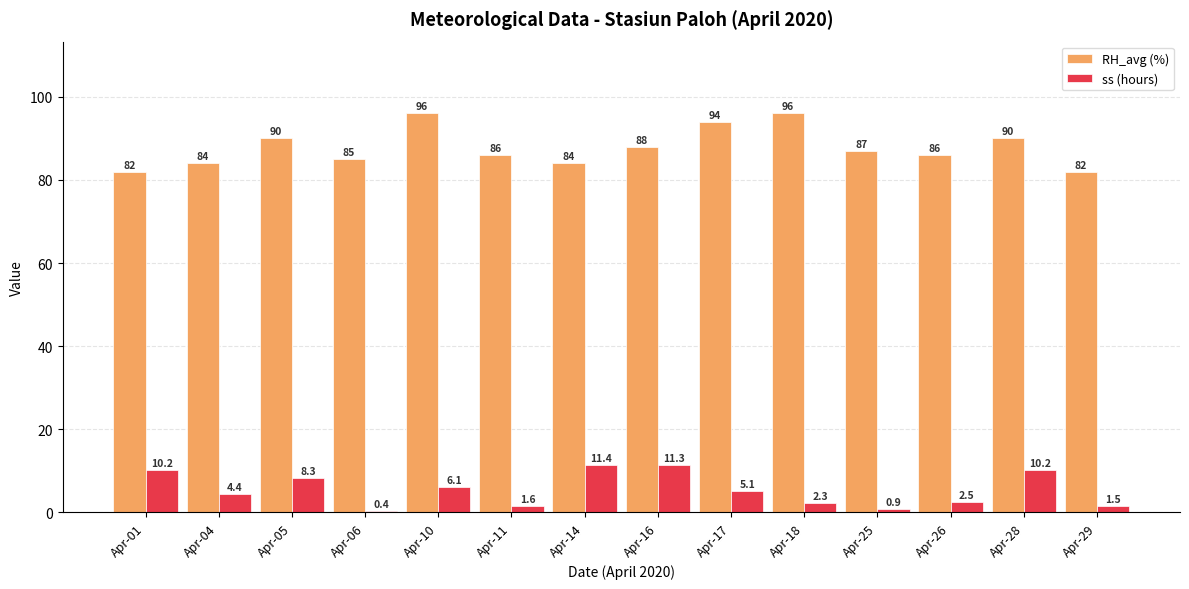

The ss (hours) series shows 4.7 at Apr-01. True or false?

False